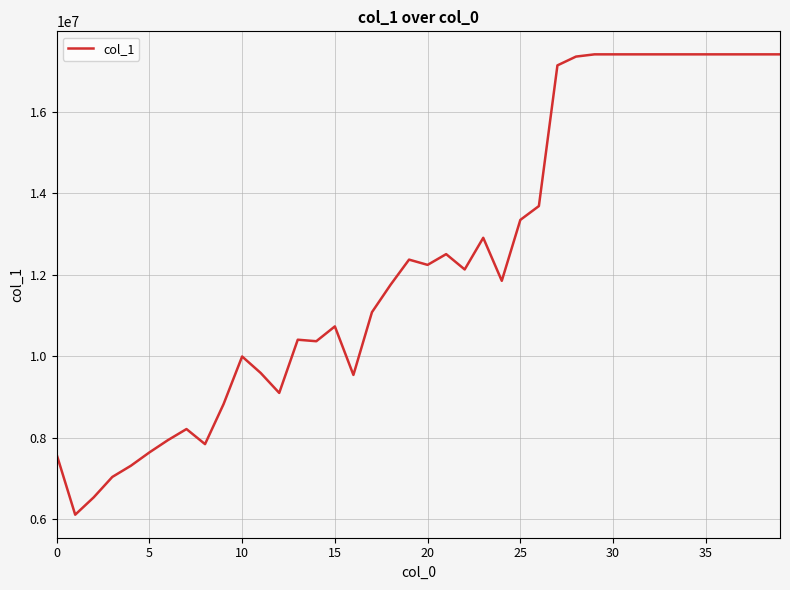

What is the greatest value displayed?

17408556